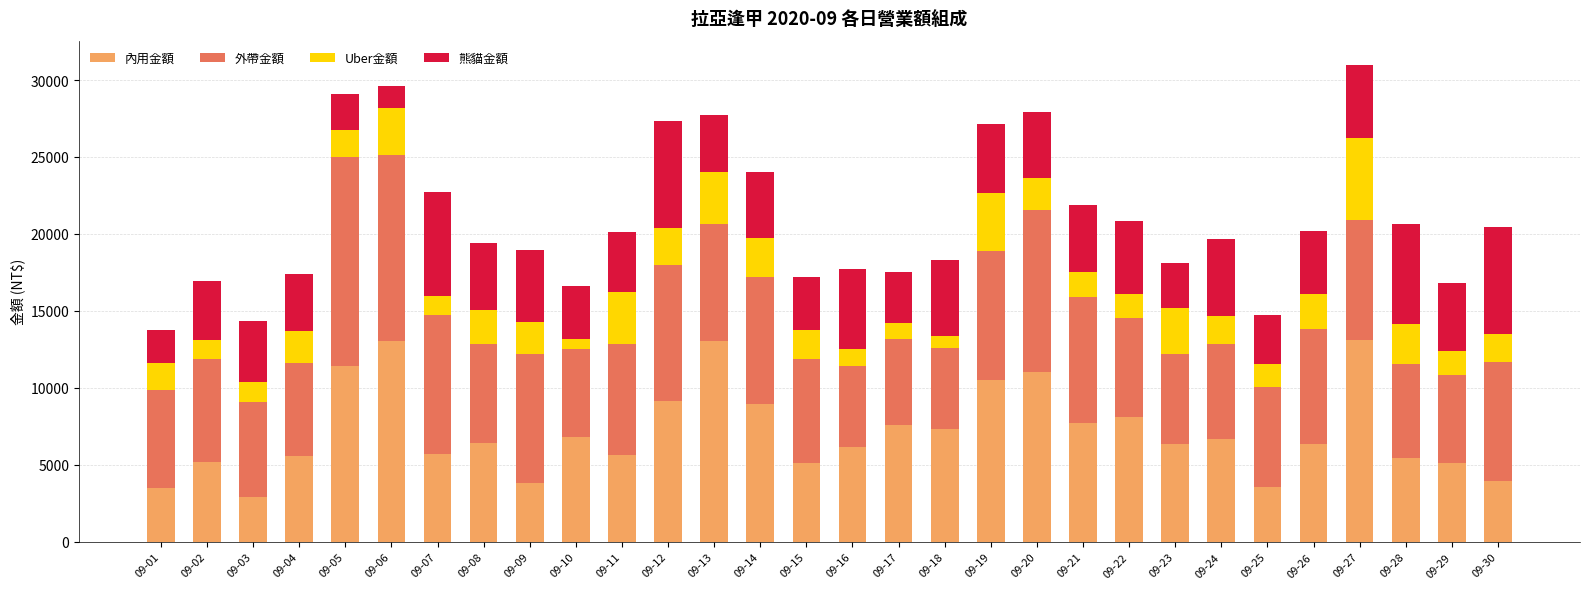

The value of 內用金額 at 09-10 is 6790. True or false?

True